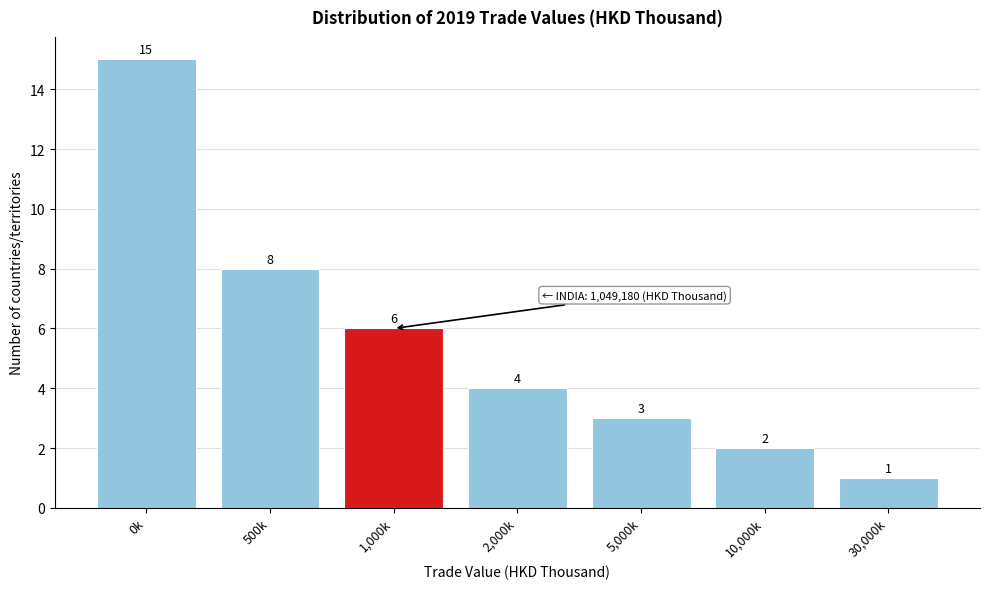

Reading right to left, list all the values displayed in this chart.

30,000k=1	10,000k=2	5,000k=3	2,000k=4	1,000k=6	500k=8	0k=15